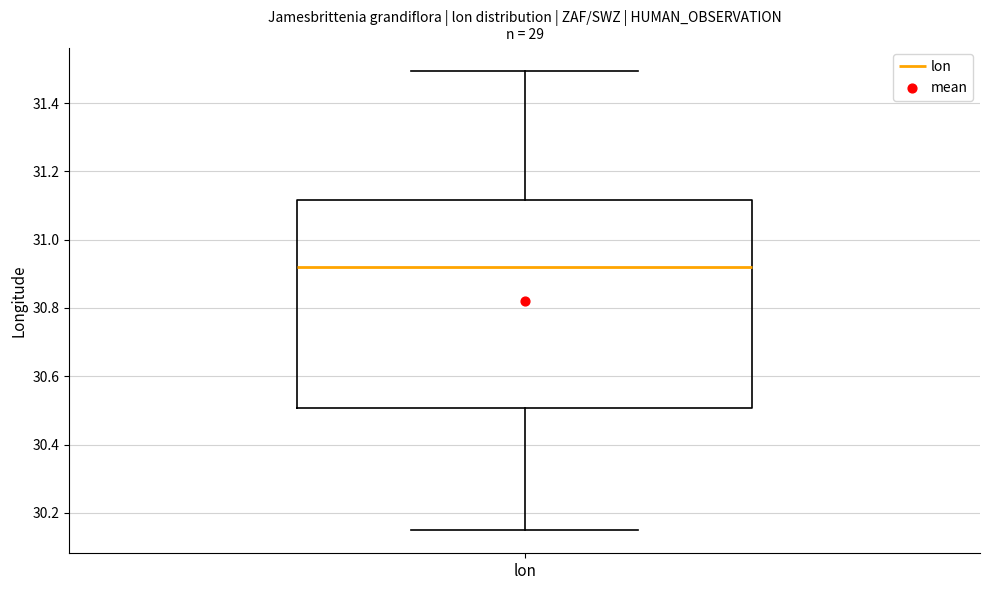

Transcribe this box plot: give where the median line is, the range the box spans, and where the two whiskers end, as read against the y-axis. The values are not printed on the chart, so give them approximately, as read against the axis.

median 30.92, box 30.50 to 31.12, whiskers 30.14 to 31.50